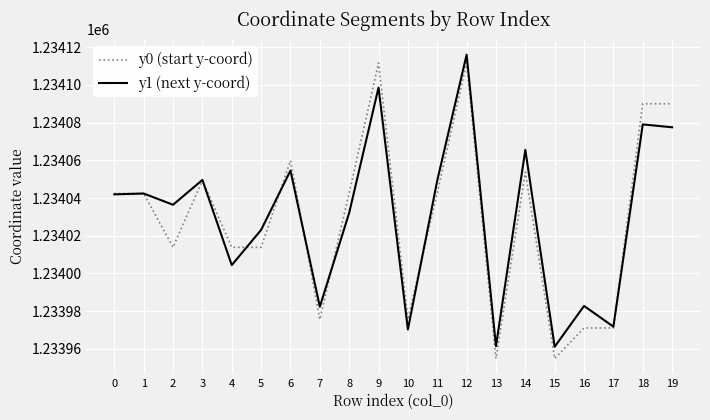

What is the maximum value shown in the chart?

1234116.0